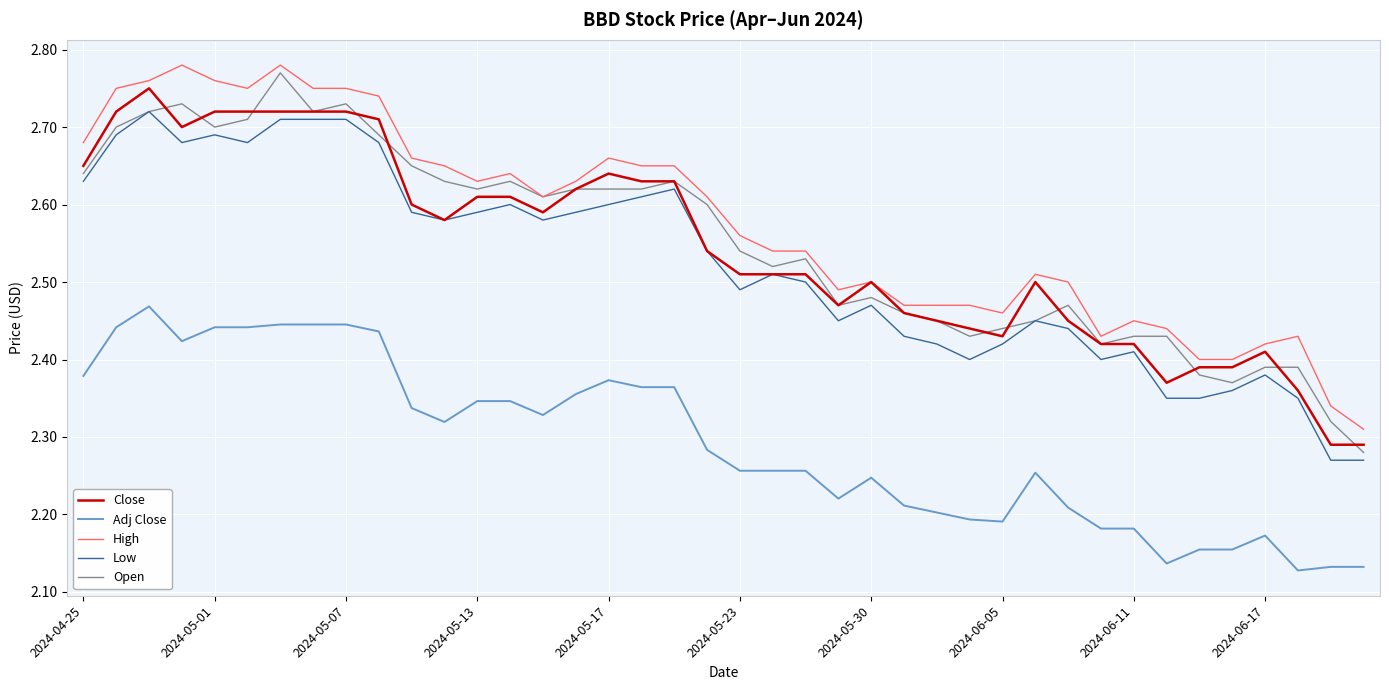

True or false: Close and Adj Close intersect in this chart.

False